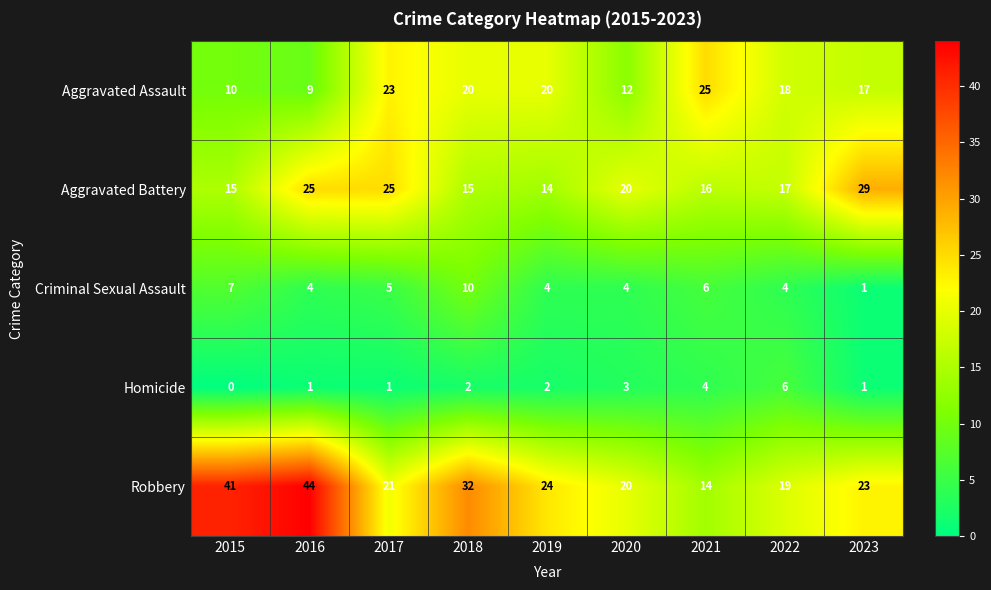

Between 2015 and 2021, which series saw the biggest shift?

Robbery